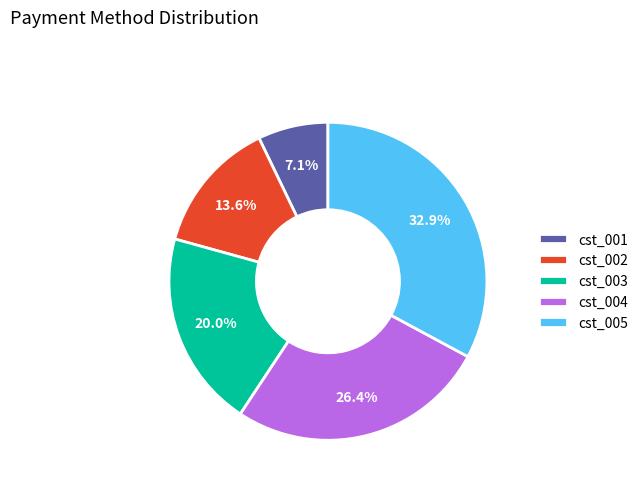

What is the total percentage of cst_001 and cst_005?

40.0%